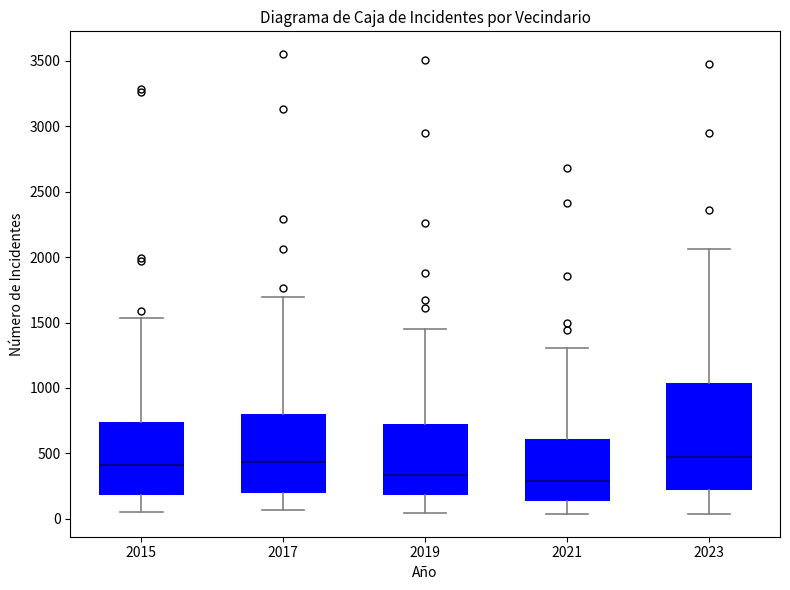

Reading left to right, transcribe this box plot: for each box, give where its median line is, the range the box spans, and where its two whiskers end, as read against the y-axis. The values are not printed on the chart, so give them approximately, as read against the axis.

2015: median 400, box 200 to 750, whiskers 50 to 1550
2017: median 450, box 200 to 800, whiskers 50 to 1700
2019: median 350, box 200 to 750, whiskers 50 to 1450
2021: median 300, box 150 to 600, whiskers 50 to 1300
2023: median 450, box 200 to 1050, whiskers 50 to 2050